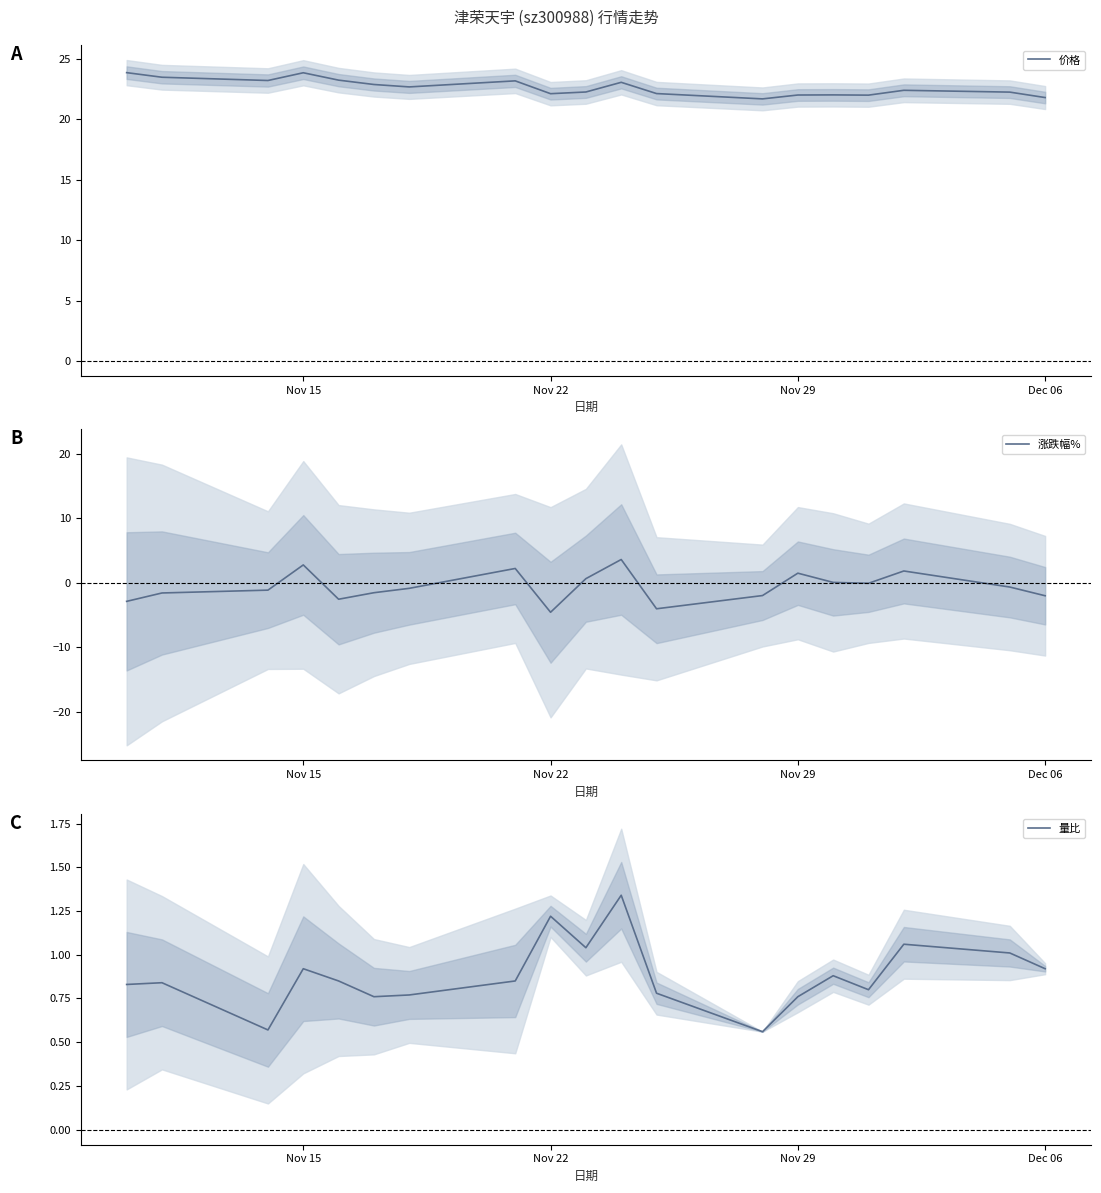

Which series has the largest total across all categories?

价格